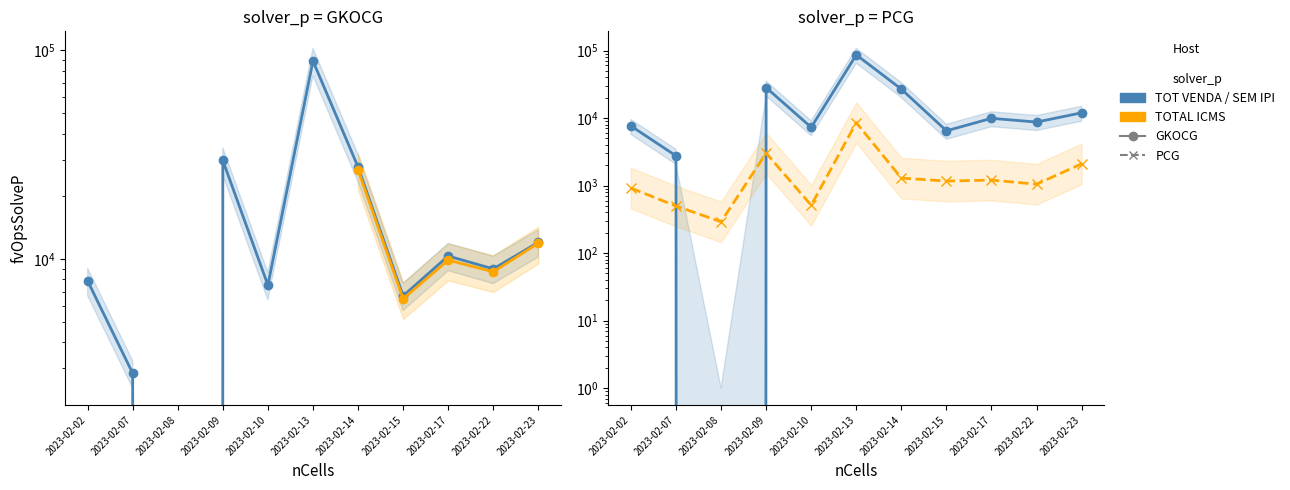

Which series has the largest total across all categories?

TOT VENDA